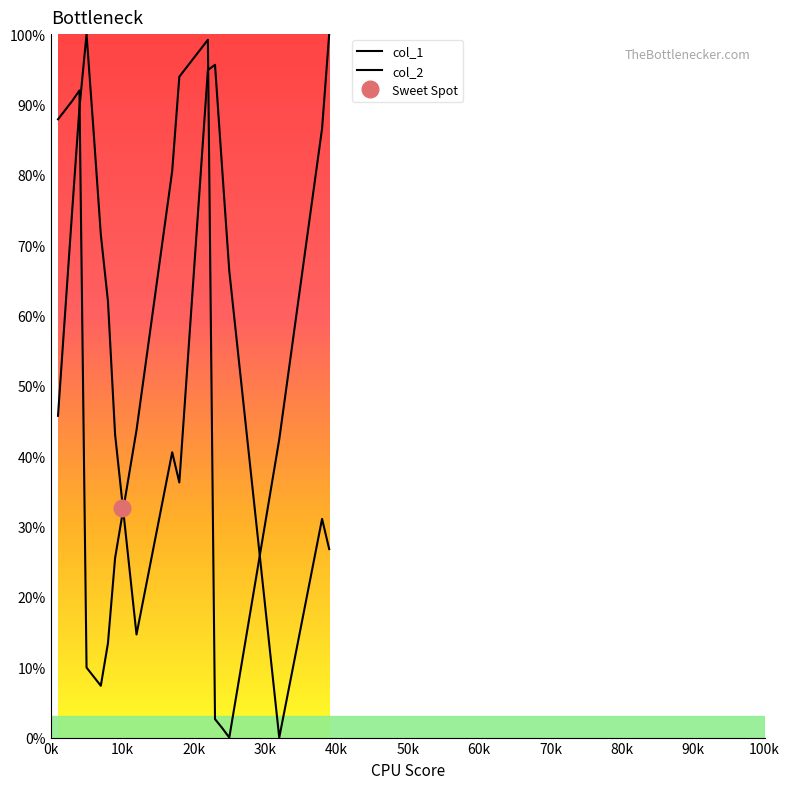

What is the difference between the highest and lowest values at 20k?

31.0